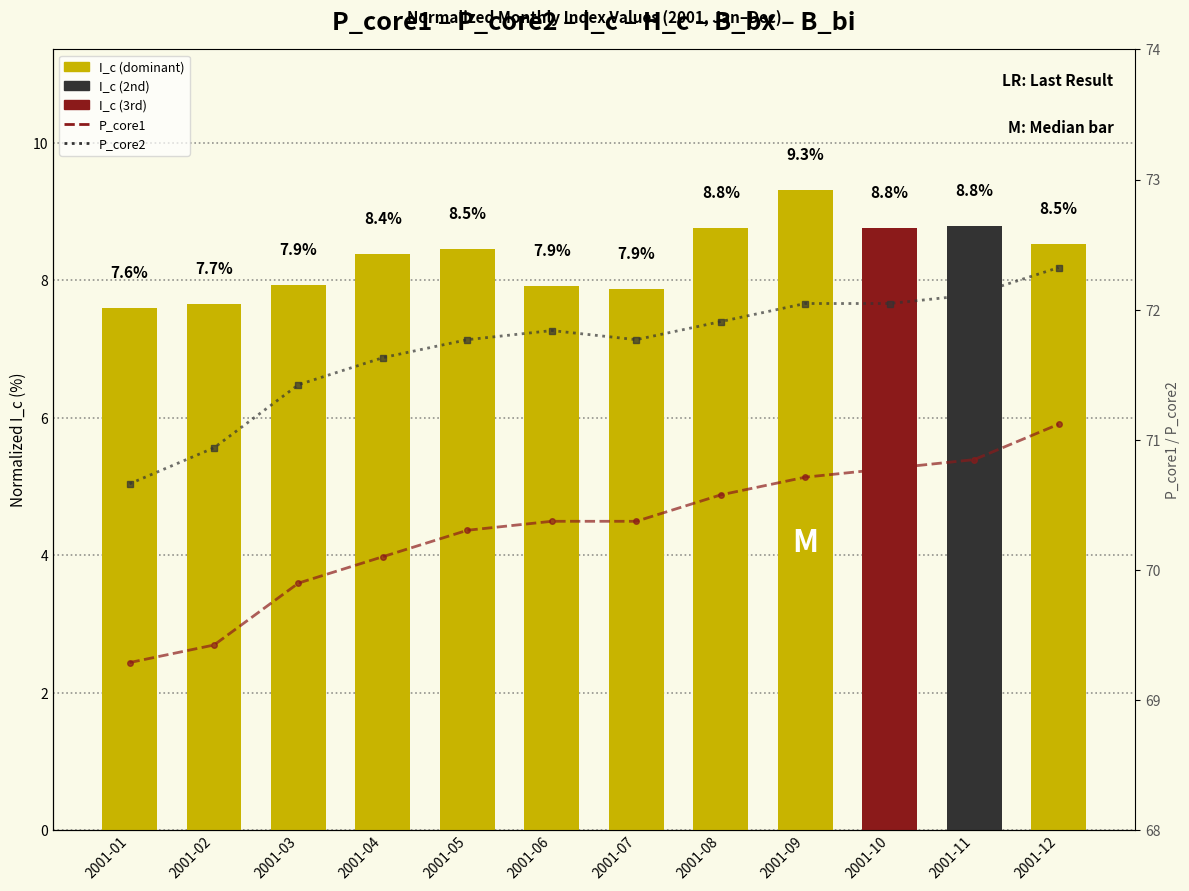

What is the difference between the highest and lowest values at 2001-07?

63.9